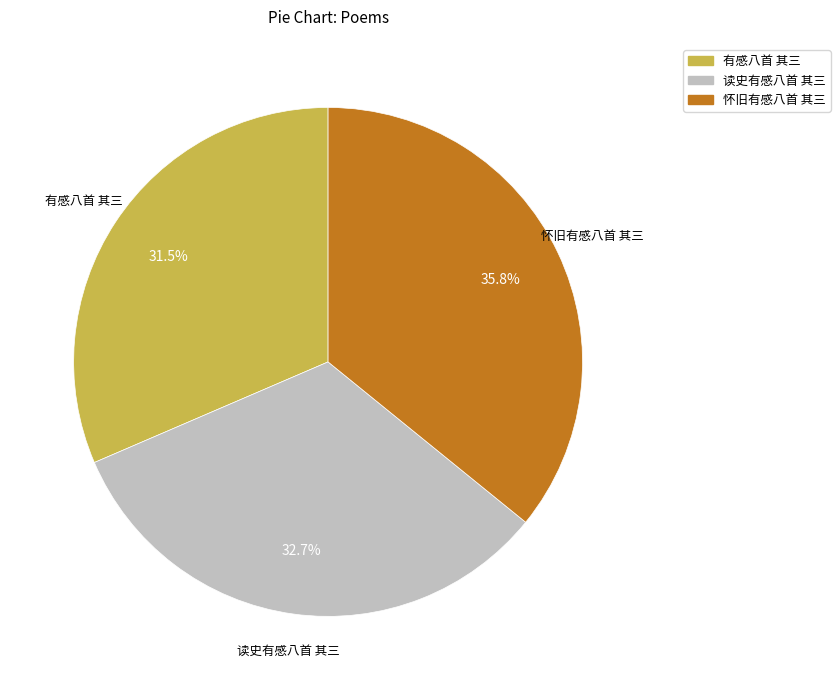

Between 读史有感八首 其三 and 有感八首 其三, which is larger?

读史有感八首 其三